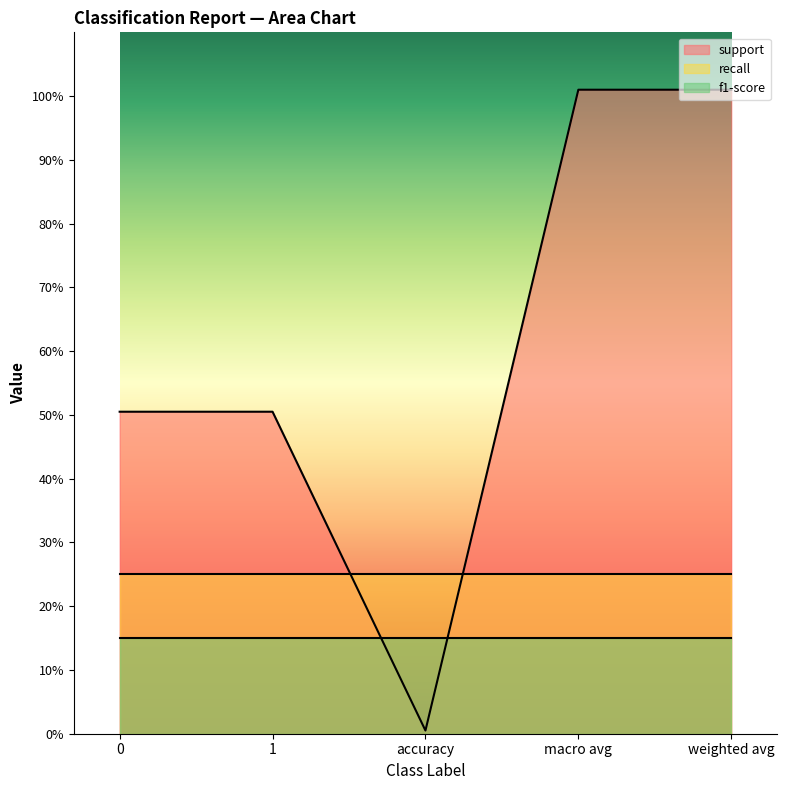

Does the chart display data point markers on the line(s)?

No